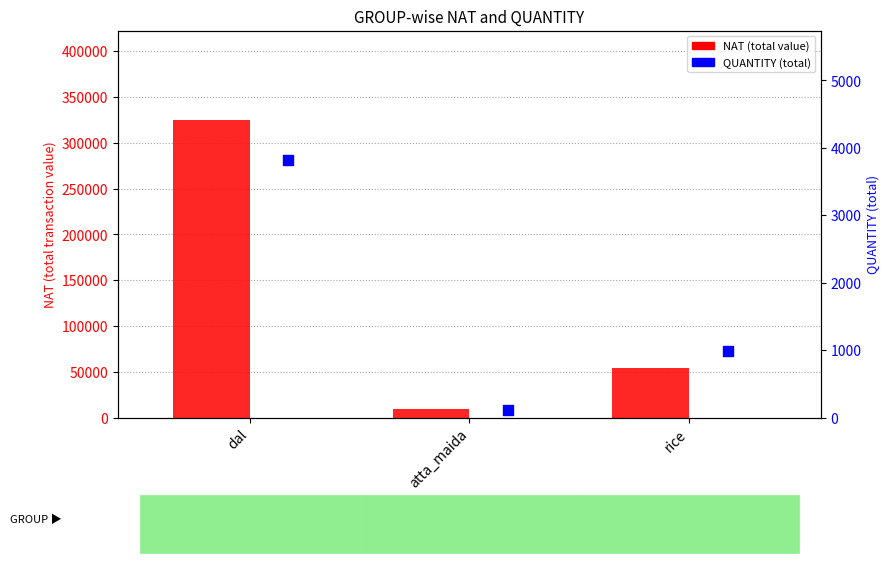

Which series contains the highest Y value?

NAT (total value)